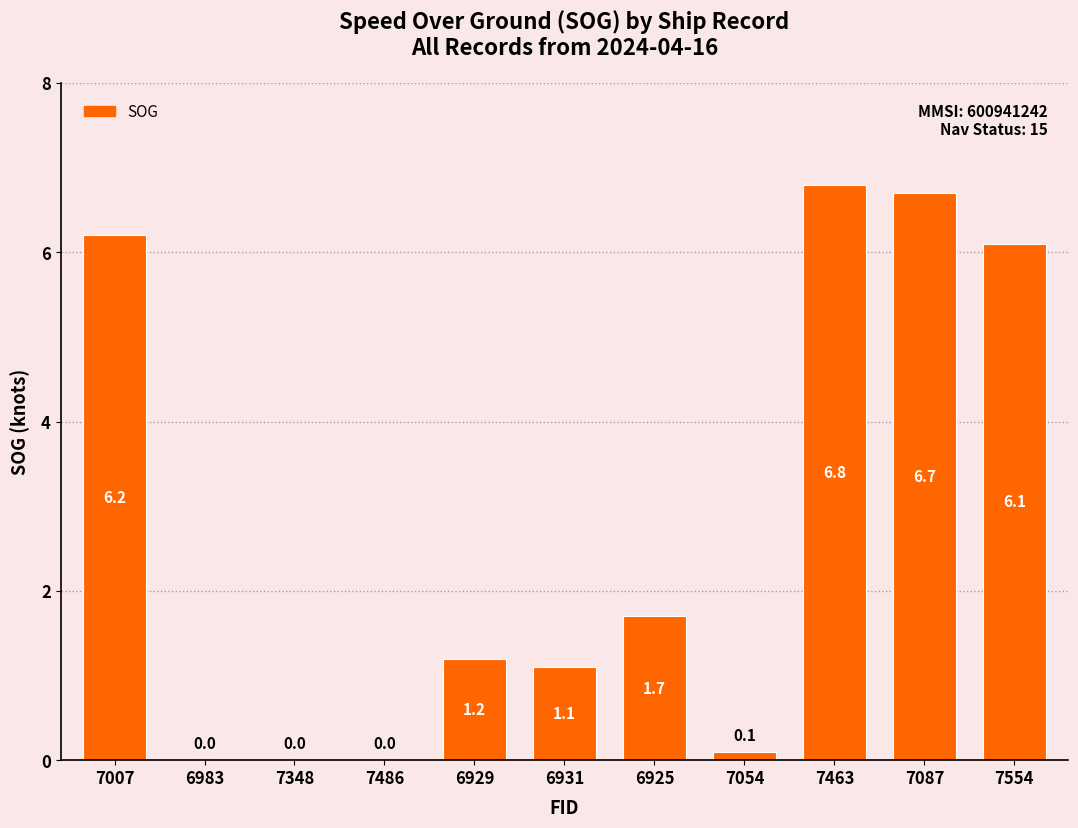

Where is the data nearest to the value 3?

6925